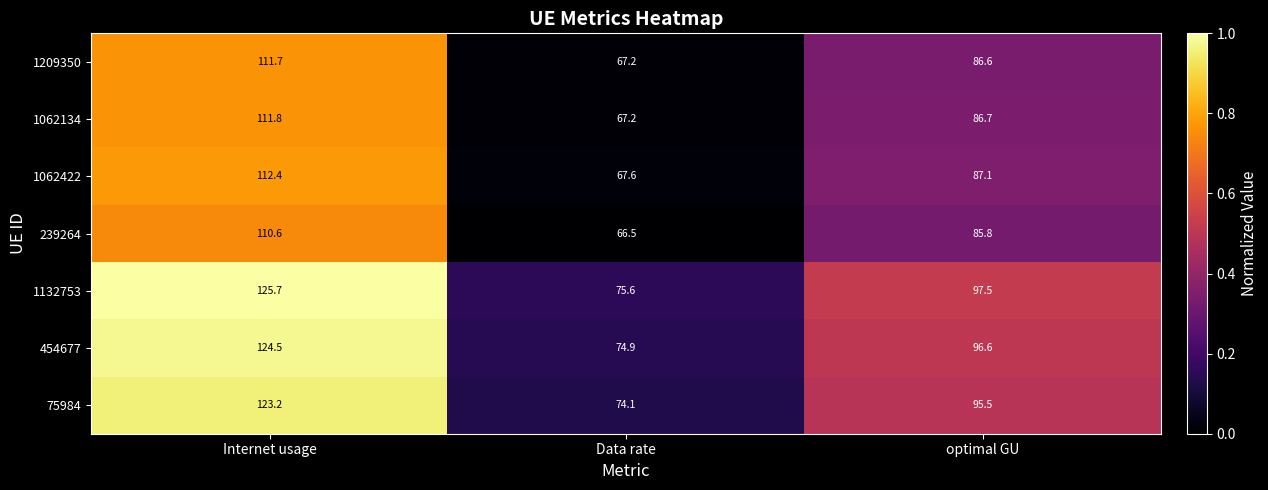

What is the spread (max minus min) of values at optimal GU?

11.7